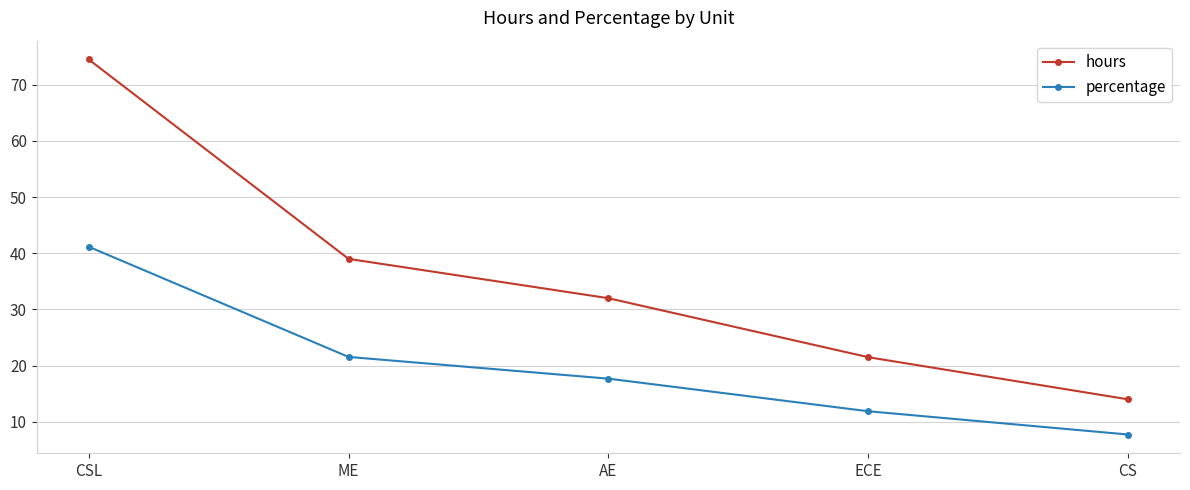

Count the number of data series in this chart.

2